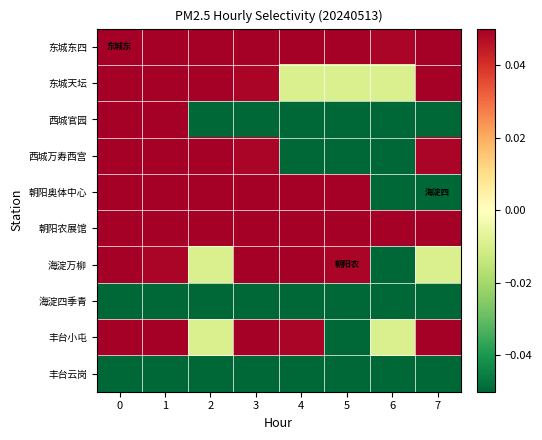

Which label corresponds to the largest value in the chart?

5